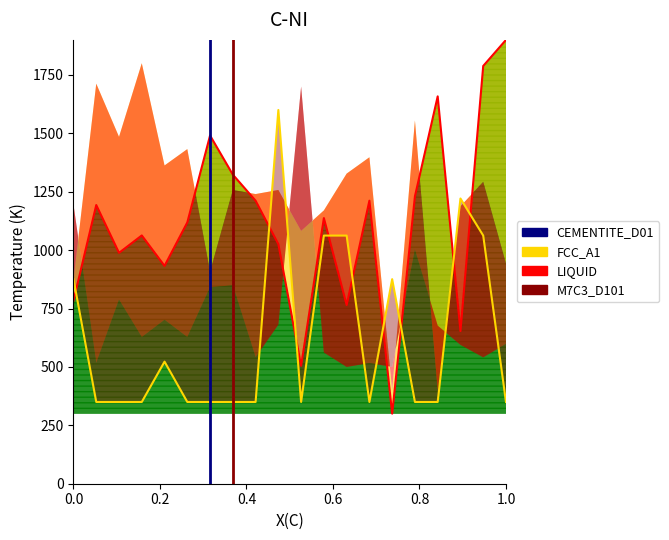

Is the value of M7C3_D101 at 0.2 greater than the value of CEMENTITE_D01 at 0.0?

Yes